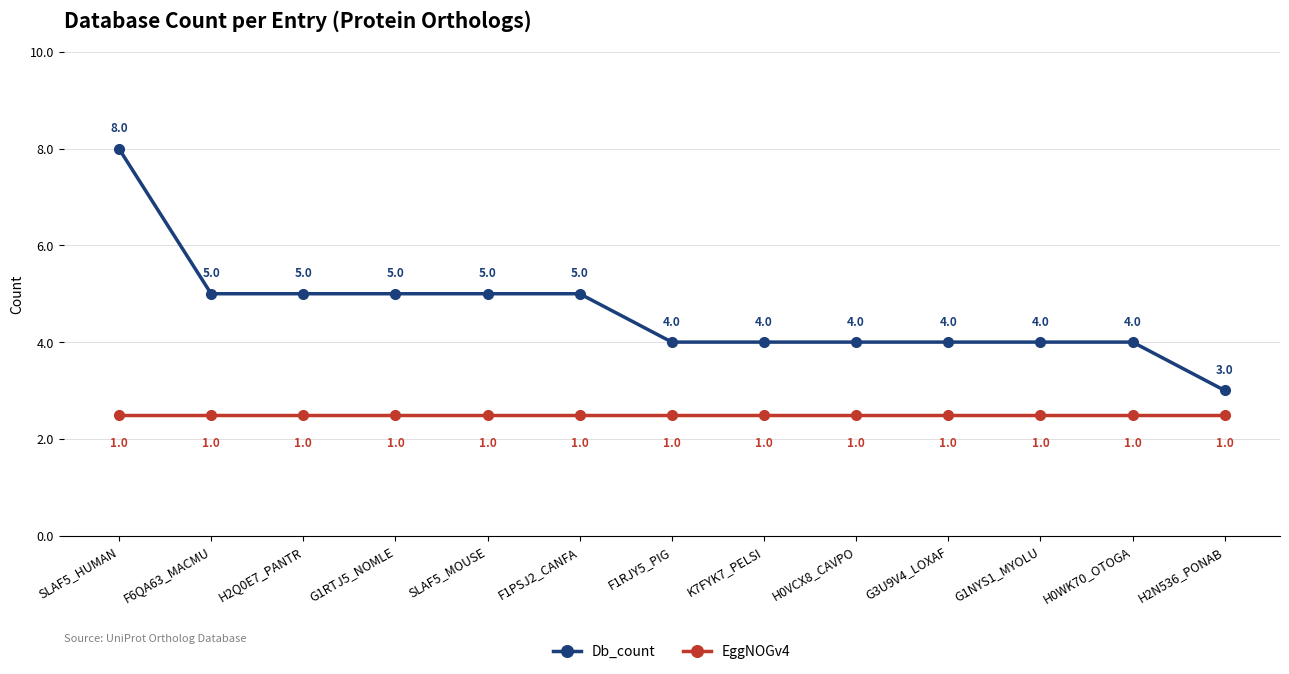

List the series in order of their overall mean, highest first.

Db_count, EggNOGv4